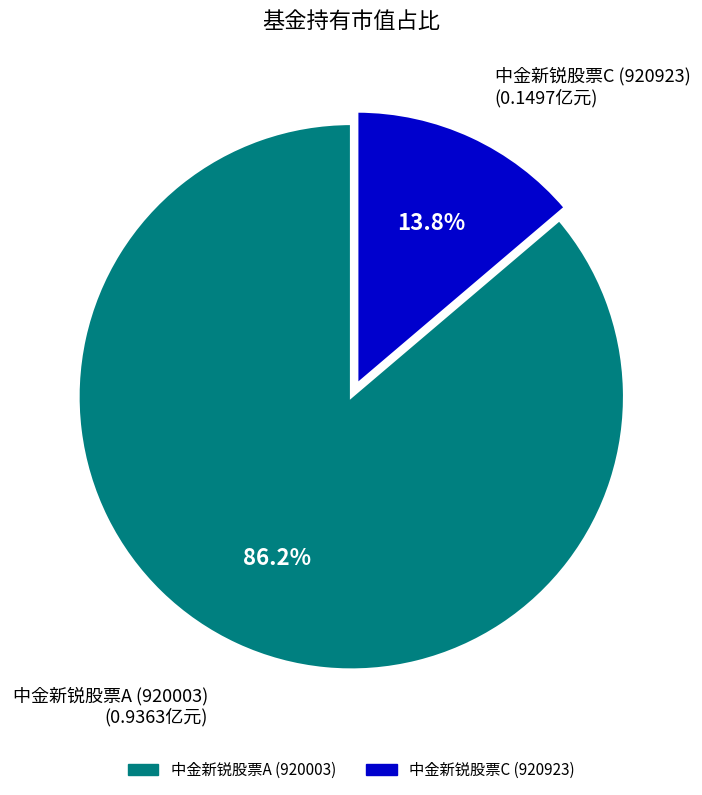

Combined, do 中金新锐股票C (920923) and 中金新锐股票A (920003) account for over 50%?

Yes